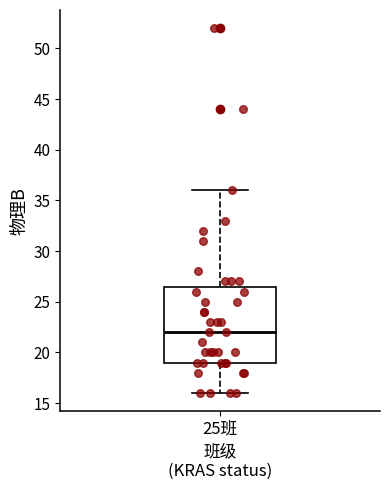

Read this box plot against the y-axis: the position of the median line, the range covered by the box, and the ends of both whiskers. The values are not printed on the chart, so give them approximately, as read against the axis.

median 22.0, box 19.0 to 26.5, whiskers 16.0 to 36.0